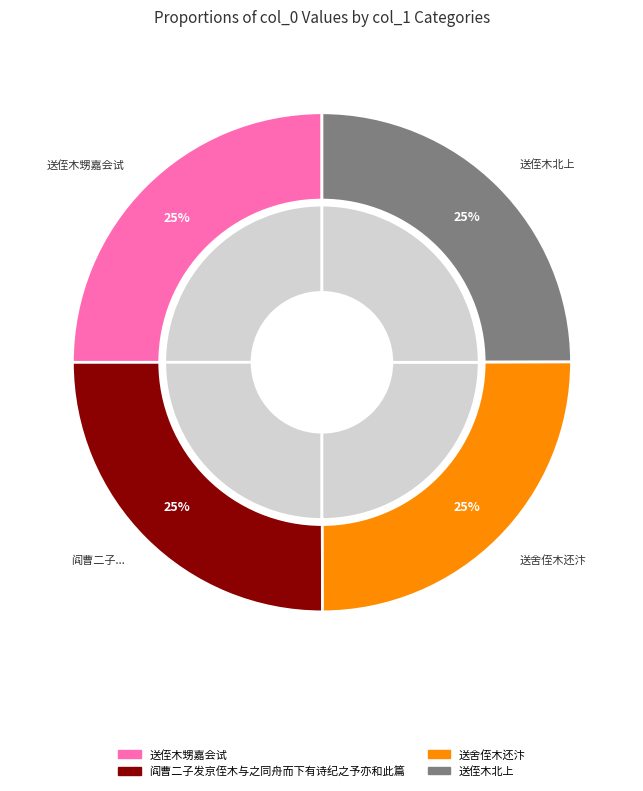

What is the change in value from 阎曹二子发京侄木与之同舟而下有诗纪之予亦和此篇 to 送侄木北上?

-1385